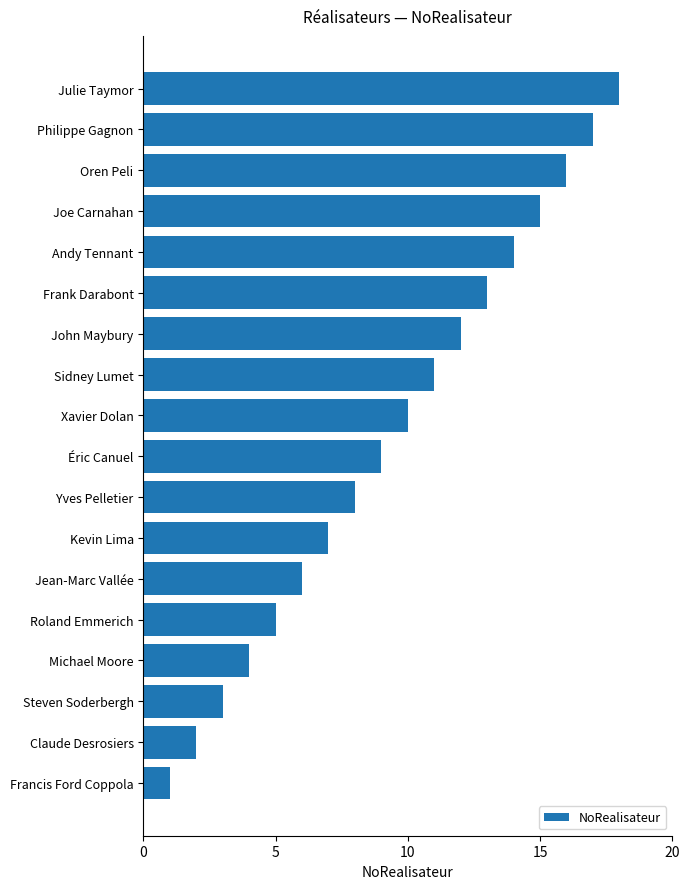

Which category has the highest value across all series?

Julie Taymor